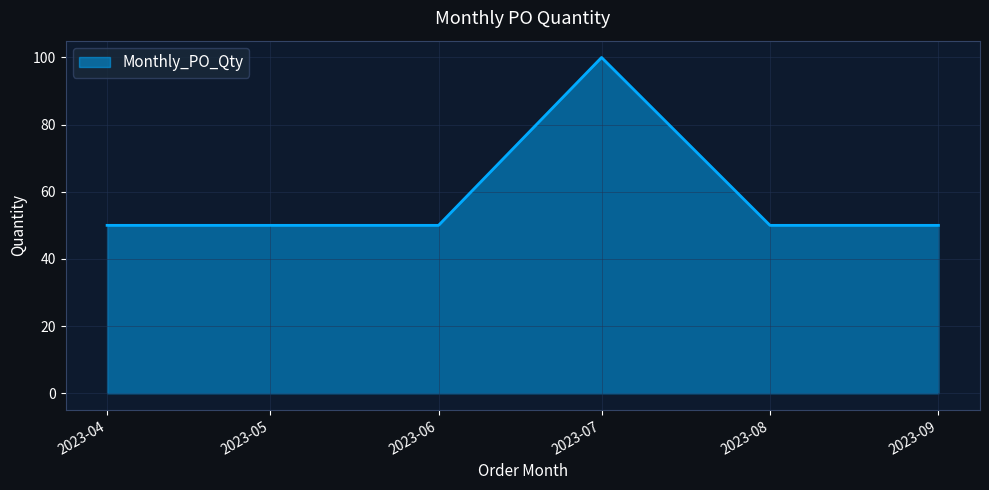

How many lines are shown in the chart?

1